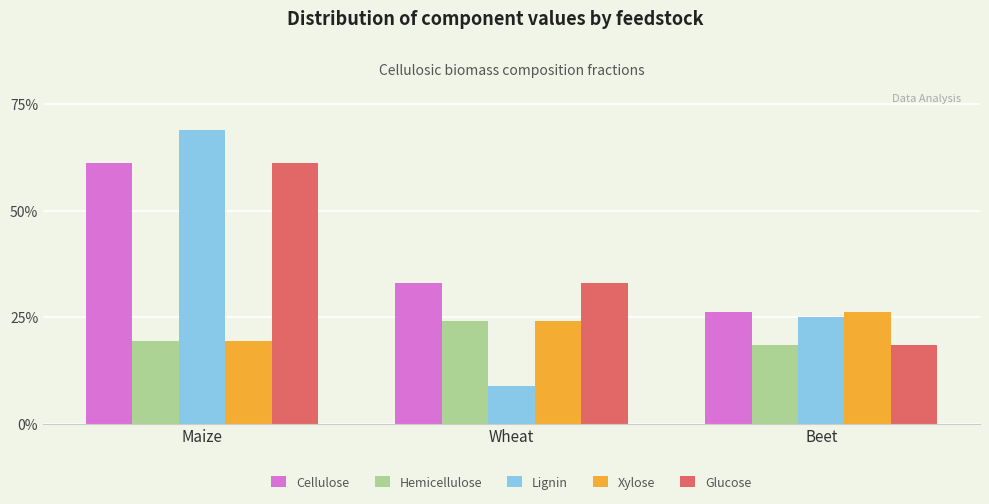

Does the chart contain any negative values?

No